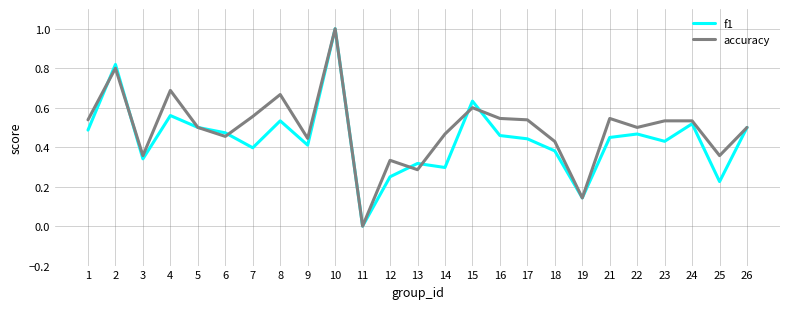

What is the difference between the maximum and second lowest values in the accuracy series?

0.9